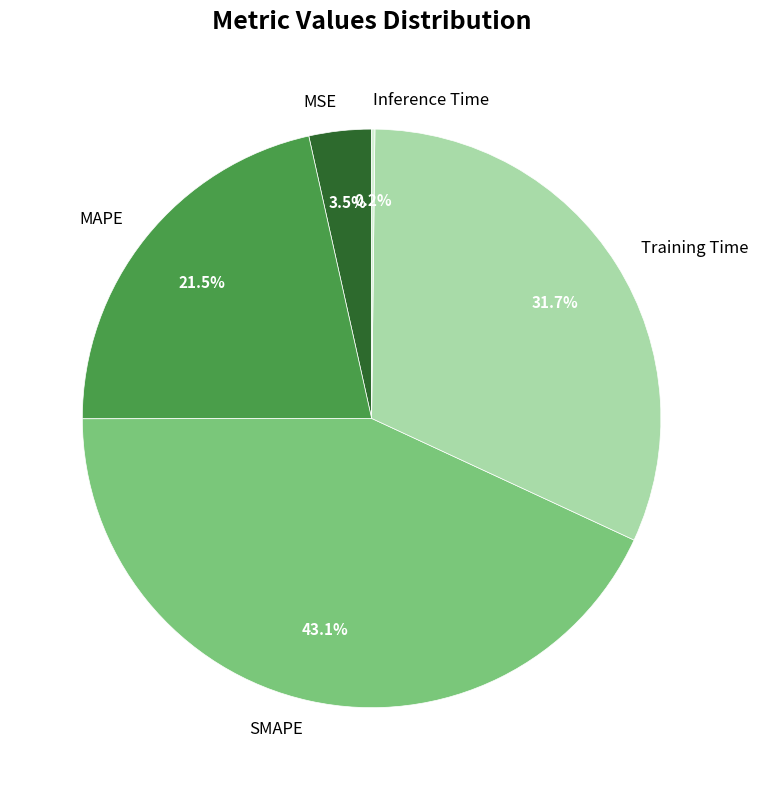

Does Training Time represent more than half of the total?

No